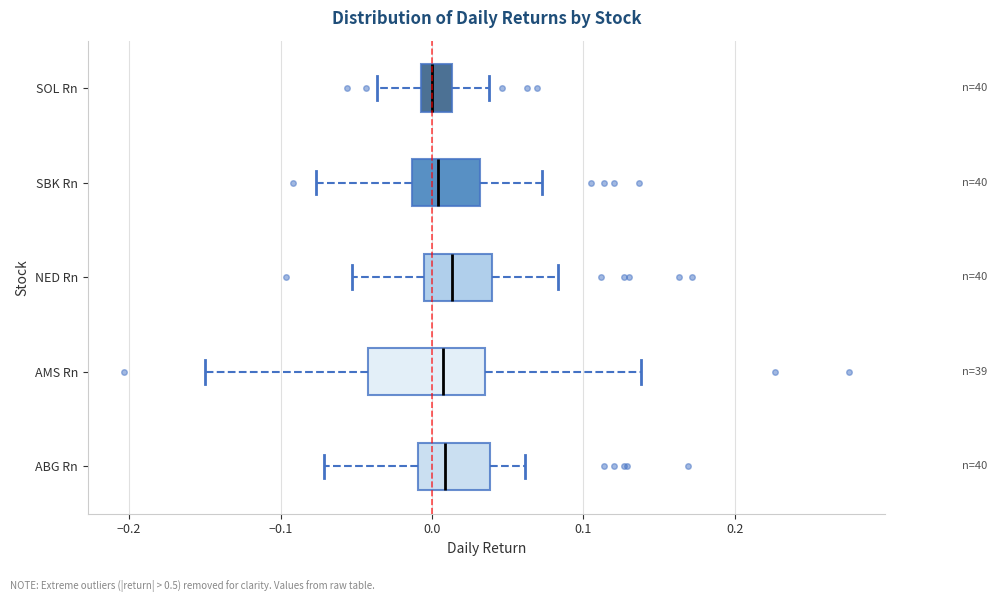

Reading bottom to top, transcribe this box plot: for each box, give where its median line is, the range the box spans, and where its two whiskers end, as read against the x-axis. The values are not printed on the chart, so give them approximately, as read against the axis.

ABG Rn: median 0.01, box -0.01 to 0.04, whiskers -0.07 to 0.06
AMS Rn: median 0.01, box -0.04 to 0.04, whiskers -0.15 to 0.14
NED Rn: median 0.01, box -0.01 to 0.04, whiskers -0.05 to 0.08
SBK Rn: median 0.00, box -0.01 to 0.03, whiskers -0.08 to 0.07
SOL Rn: median 0.00, box -0.01 to 0.01, whiskers -0.04 to 0.04